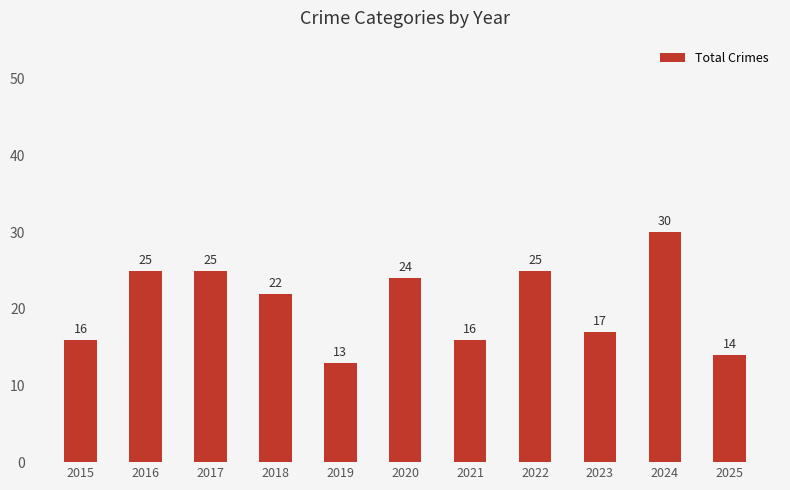

The value at 2021 is 16. True or false?

True